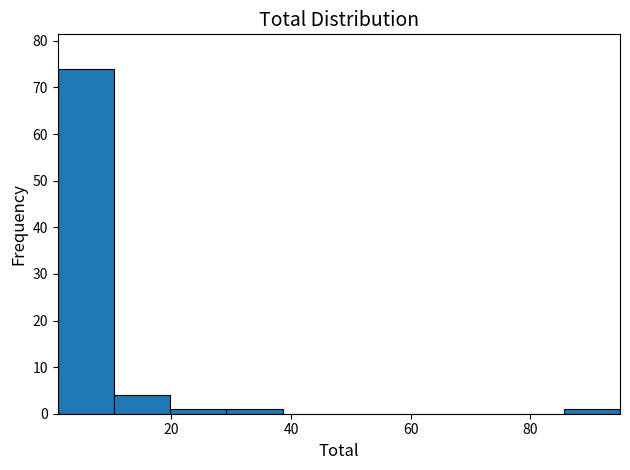

What is the height of the bar covering 10.4 to 19.8 on the x-axis? Neither the bar edges nor the heights are printed on the chart, so give them approximately, as read against the axes.

4